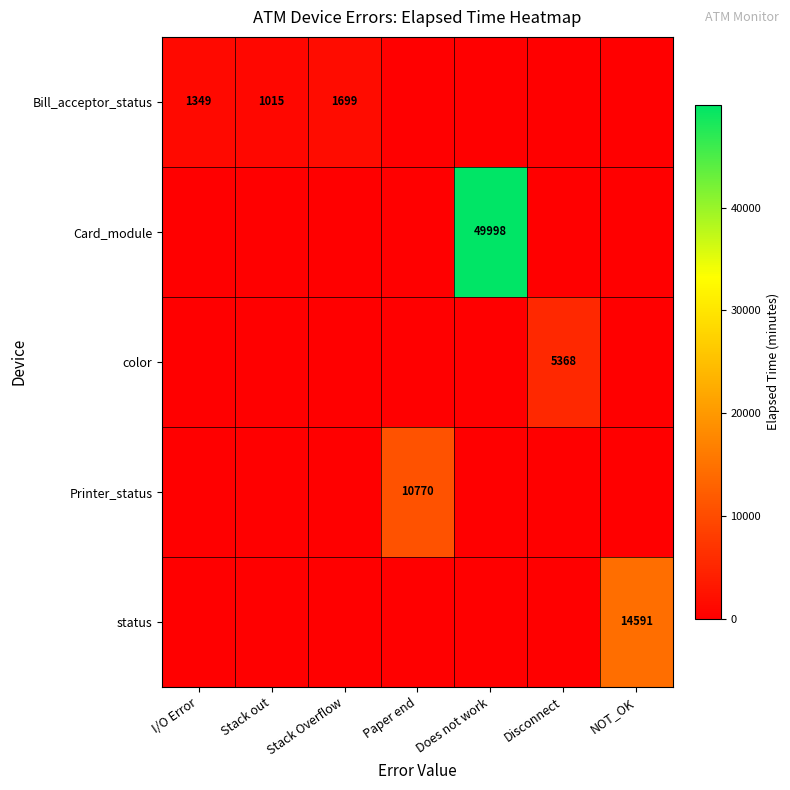

Is it true that Card_module equals 75908 at Does not work?

False